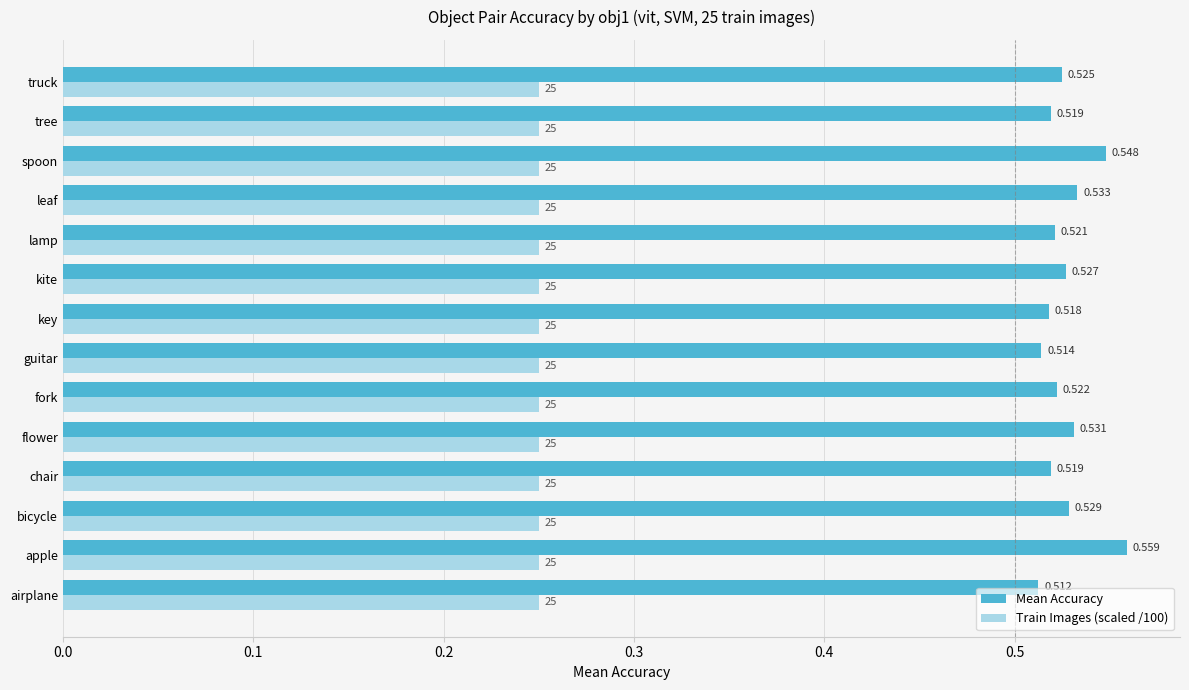

At which category does the chart reach its peak across all series?

apple